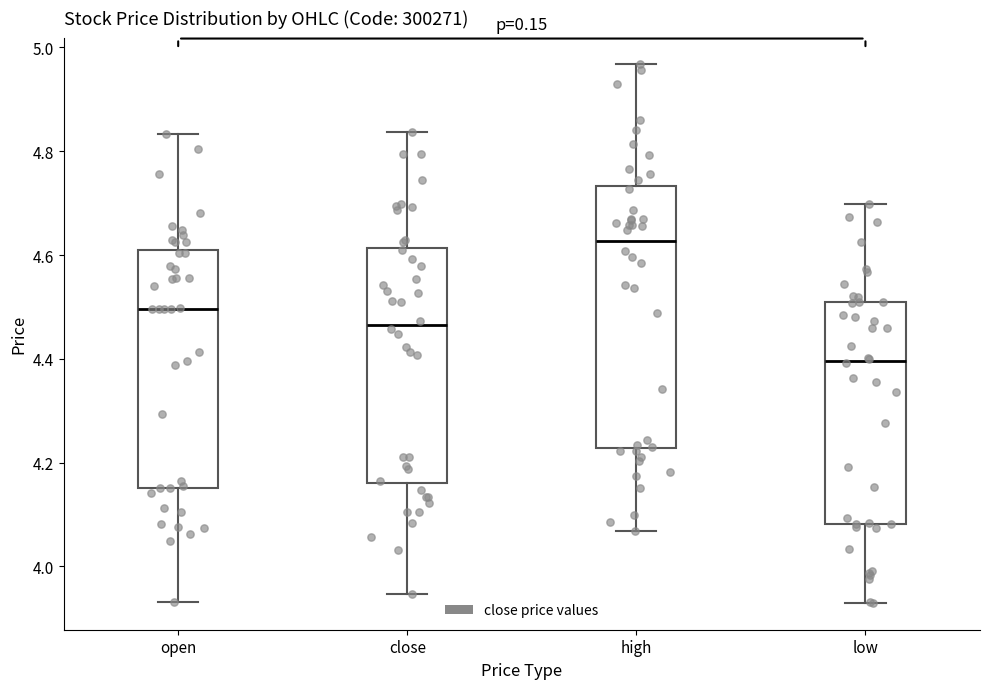

Where does the lower whisker of the box for close end on the y-axis? The values are not printed on the chart, so give them approximately, as read against the axis.

3.94